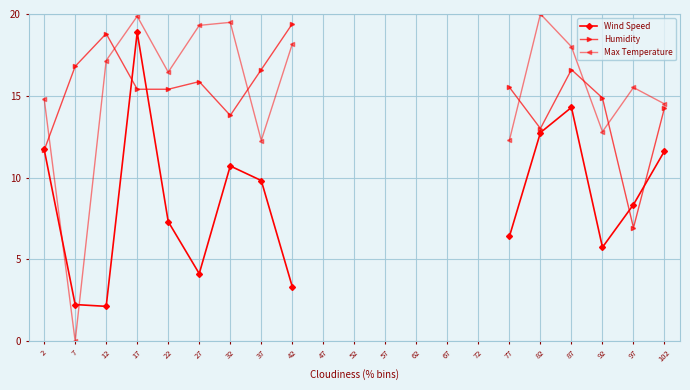

The value of Max Temperature at 102 is 14.5. True or false?

True